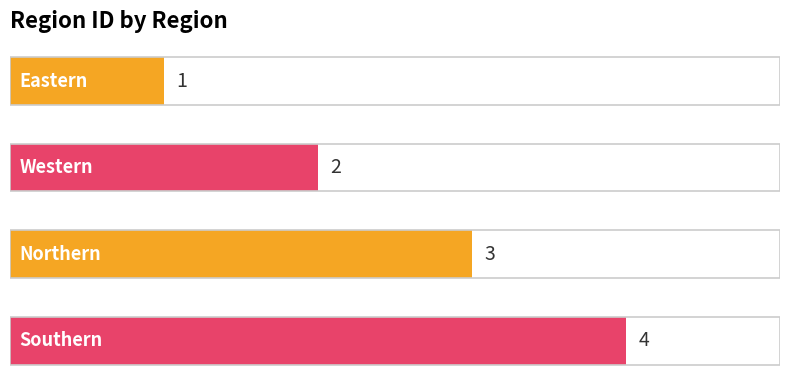

What is the value of the 3rd bar from the top?

3